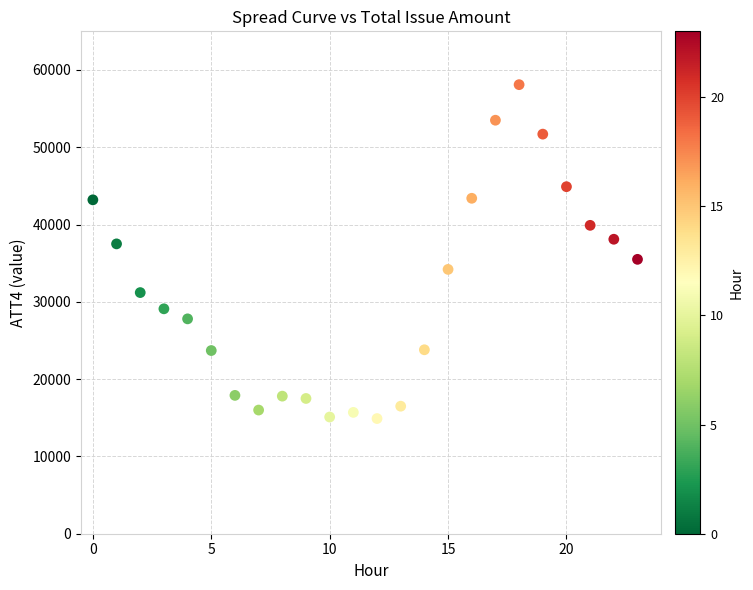

What is the range of Y values (max minus min)?

43200